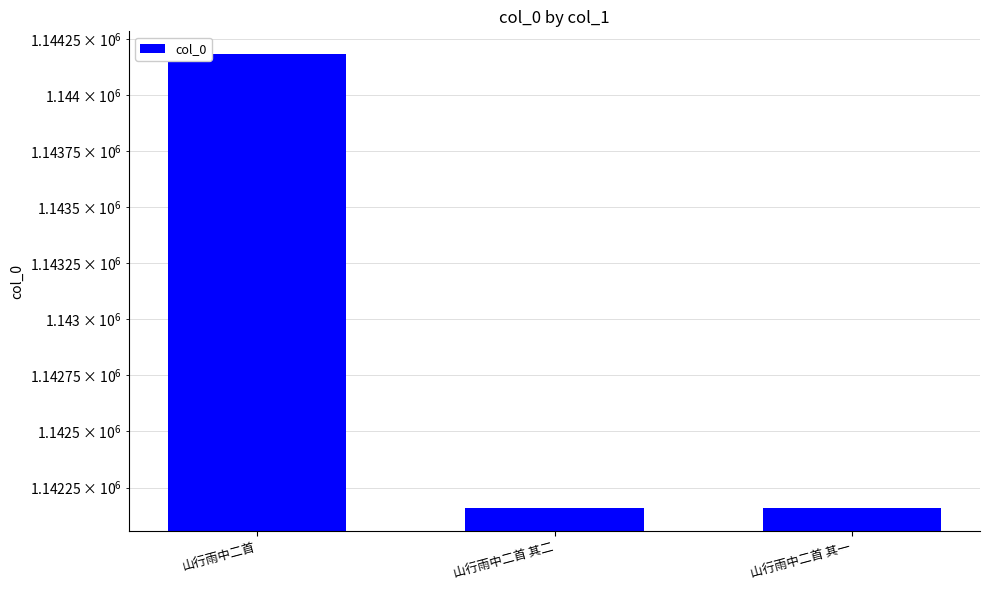

What is the change in value from 山行雨中二首 其二 to 山行雨中二首 其一?

-1